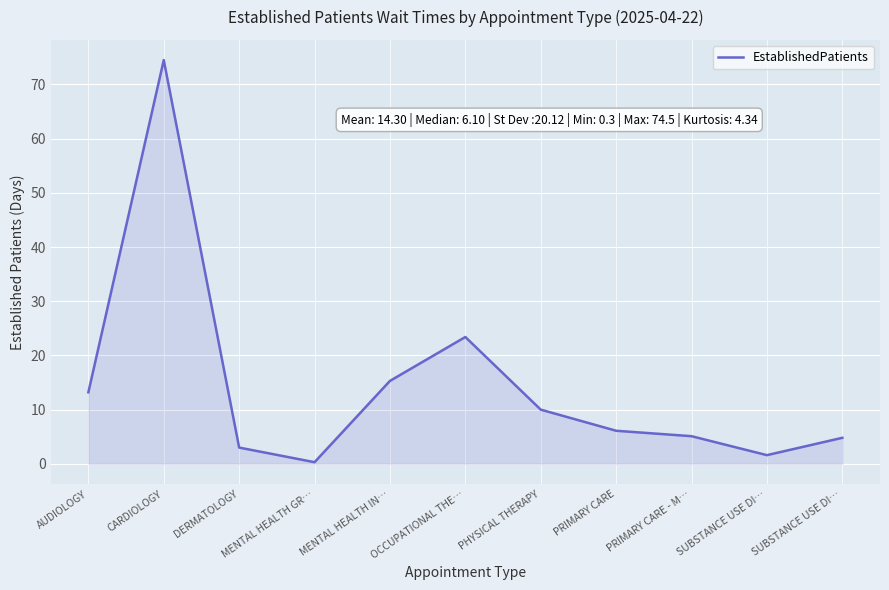

What is the label of the 9th point from the right?

DERMATOLOGY